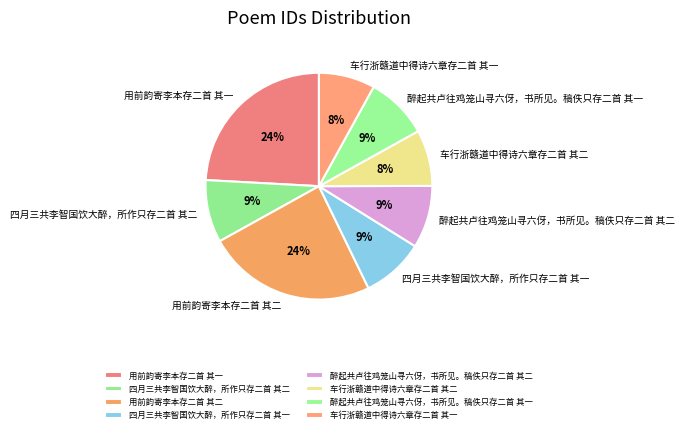

Combined, do 用前韵寄李本存二首 其二 and 四月三共李智国饮大醉，所作只存二首 其二 account for over 50%?

No